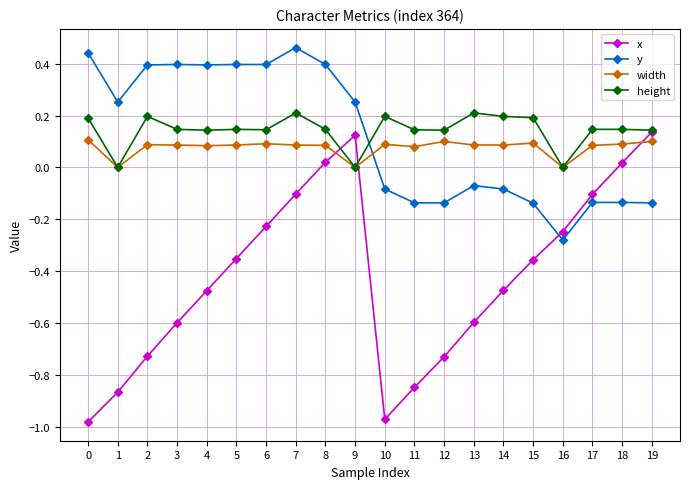

How many lines are shown in the chart?

4